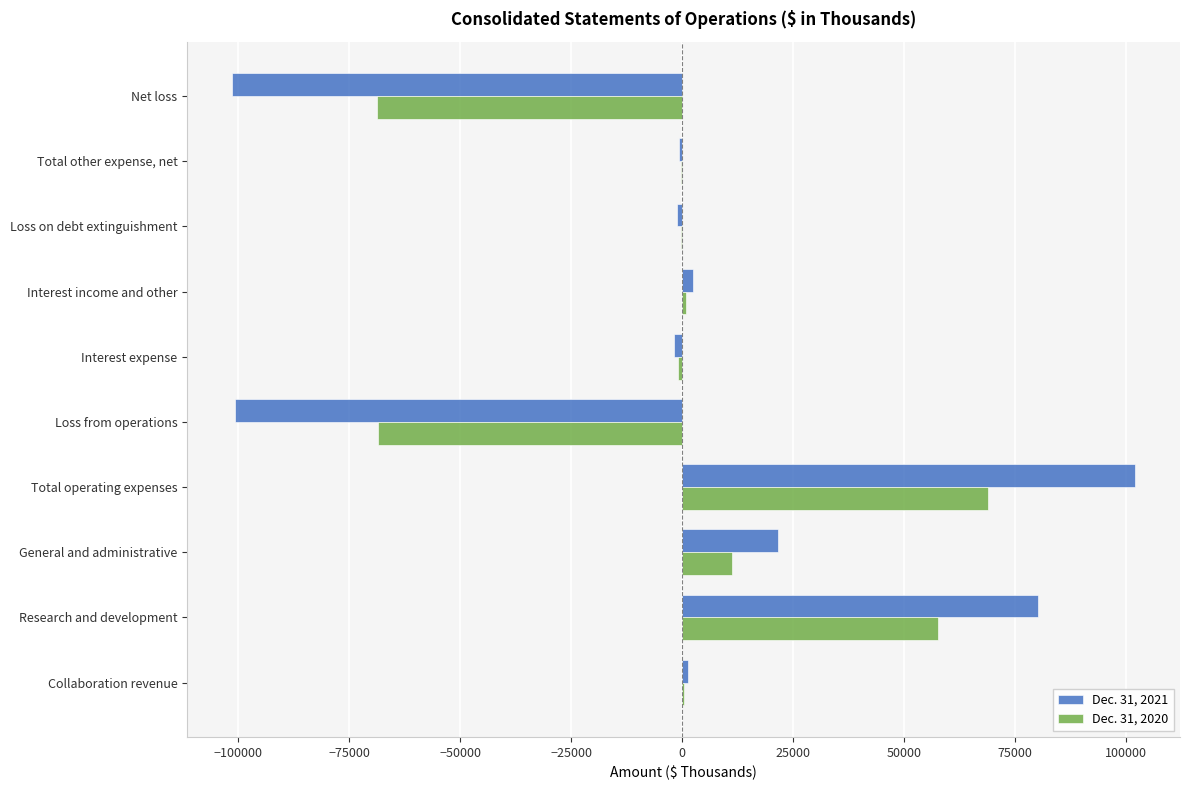

Is the value of Dec. 31, 2020 at Net loss greater than the value of Dec. 31, 2021 at General and administrative?

No